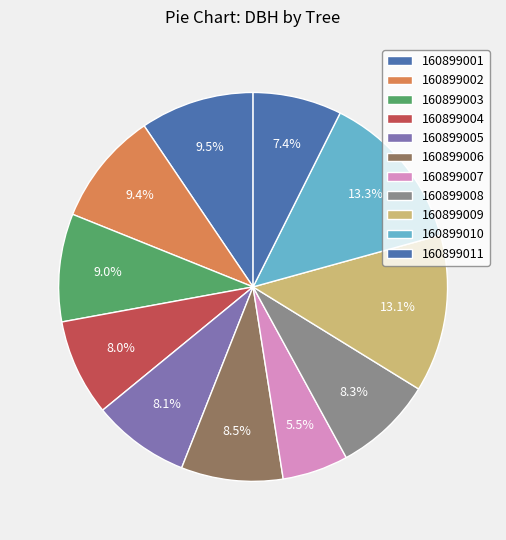

Combined, what portion of the pie is 160899004 and 160899007?

13.5%